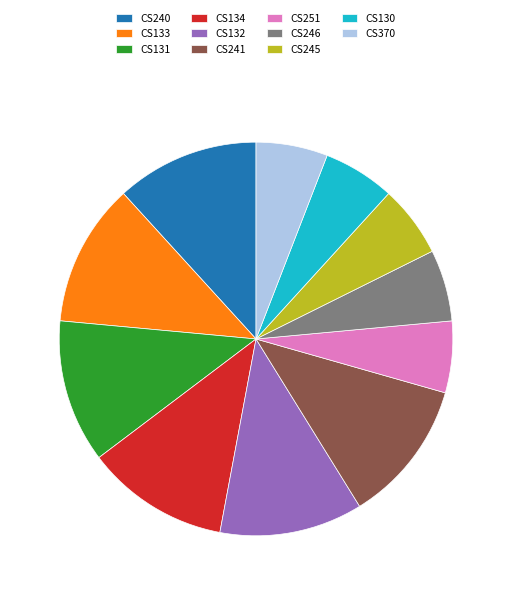

Is CS240 the majority of the pie?

No